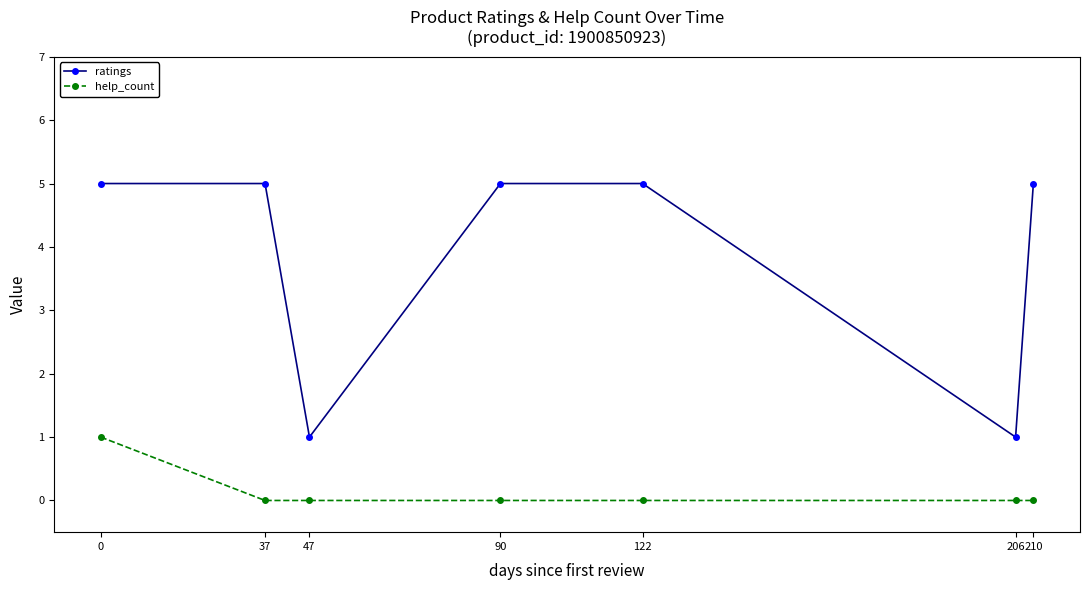

Between 0 and 37, which series saw the biggest shift?

help_count